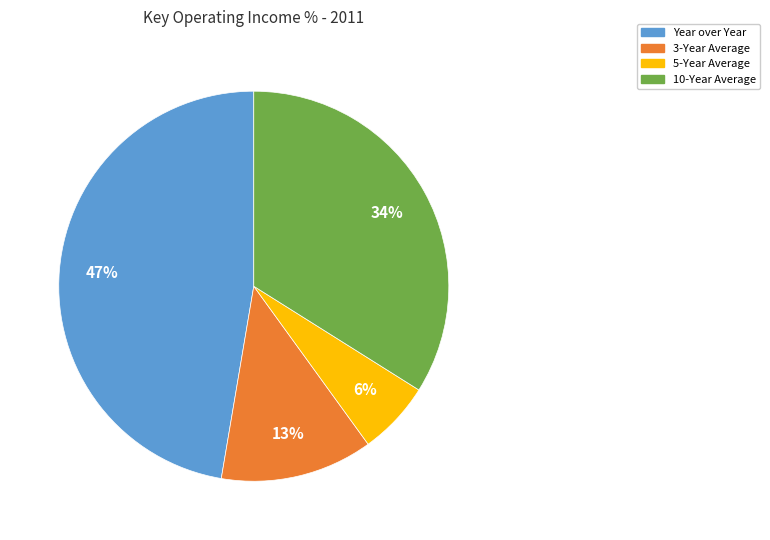

The 3-Year Average slice represents 13% of the pie. True or false?

True